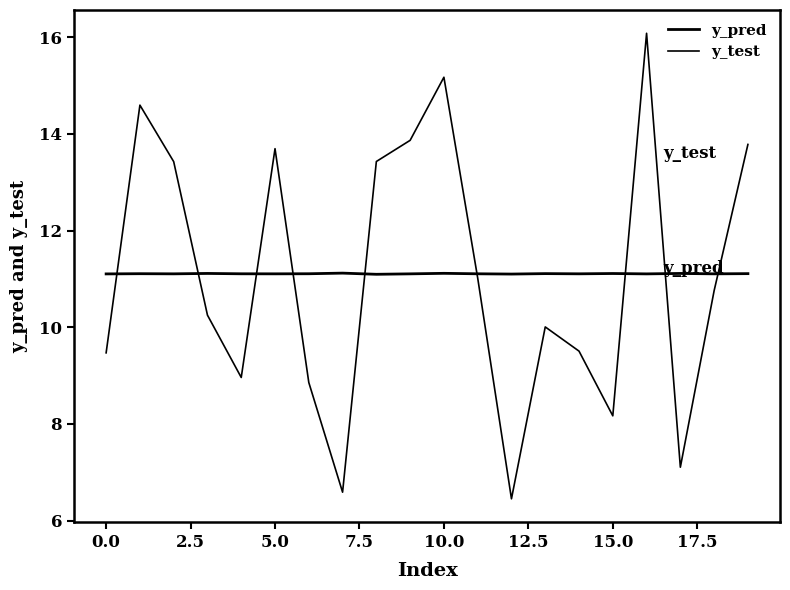

True or false: y_pred and y_test cross at least once.

True